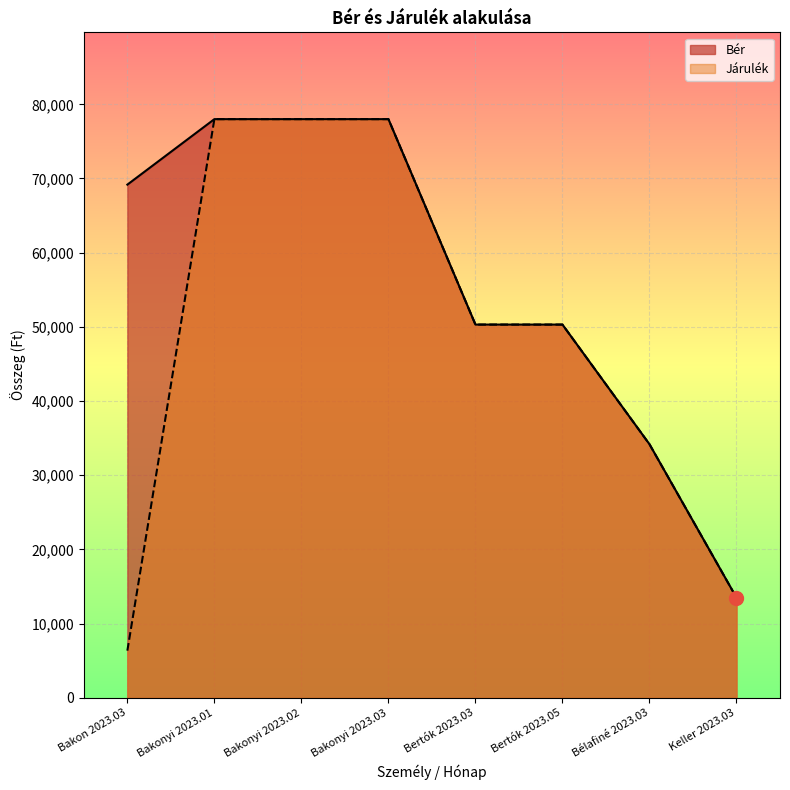

Between Bertók 2023.03 and Bélafiné 2023.03, which series saw the biggest shift?

Bér